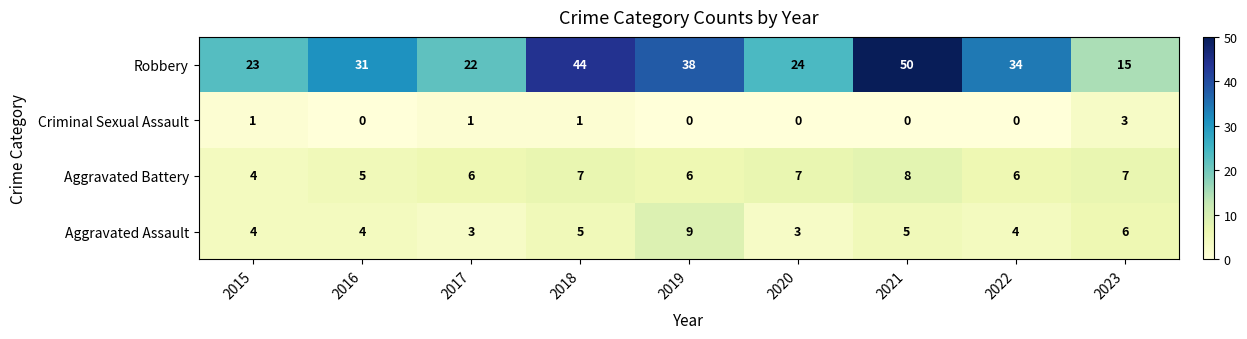

Which series has the largest total across all categories?

Robbery